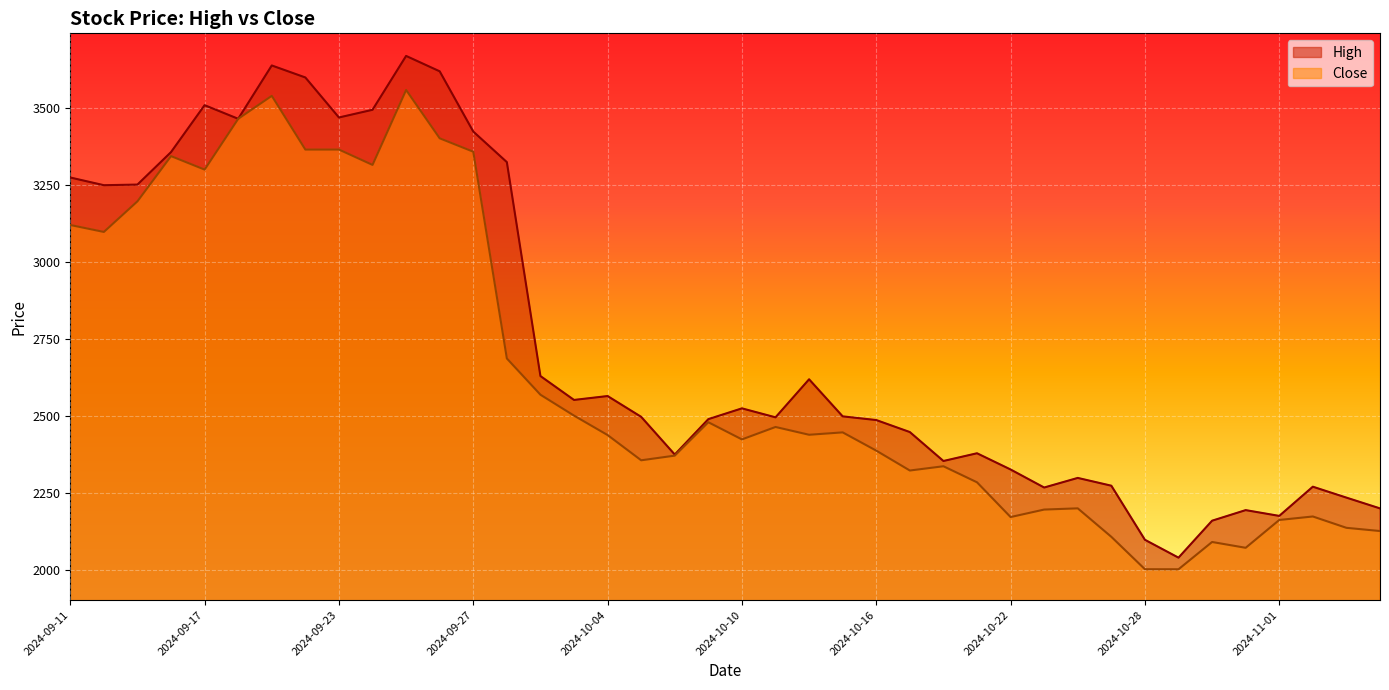

What is the value of the Close point at the 11th from the left?

3559.4